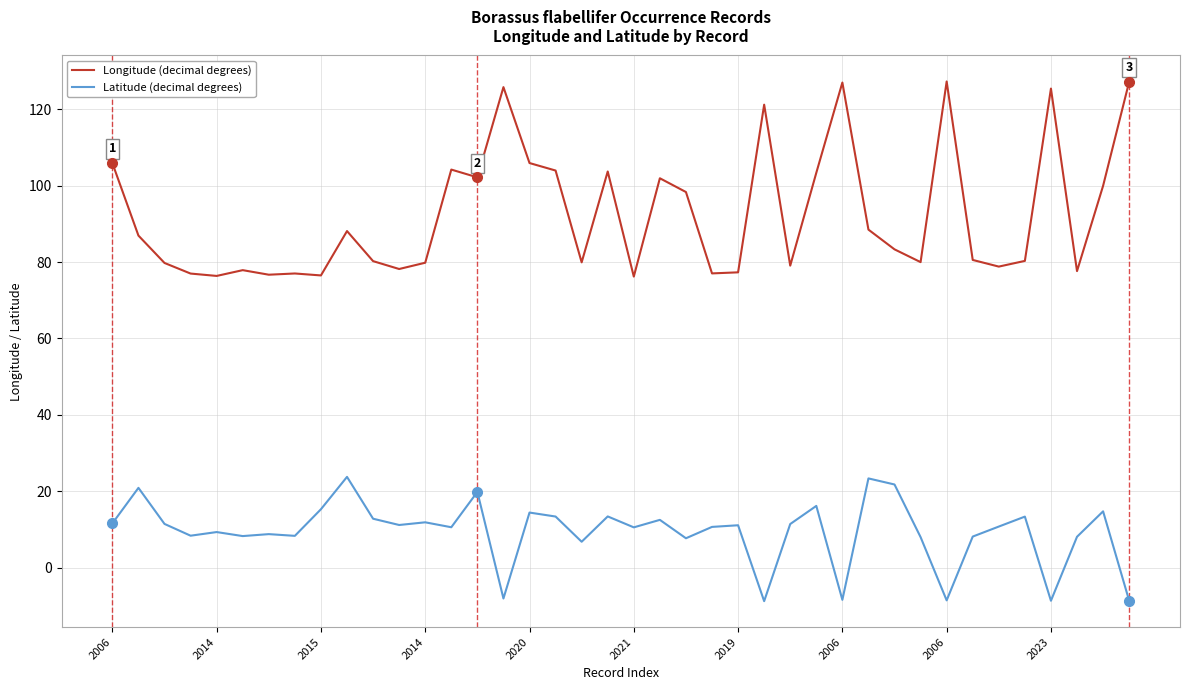

What is the greatest value displayed?

127.2